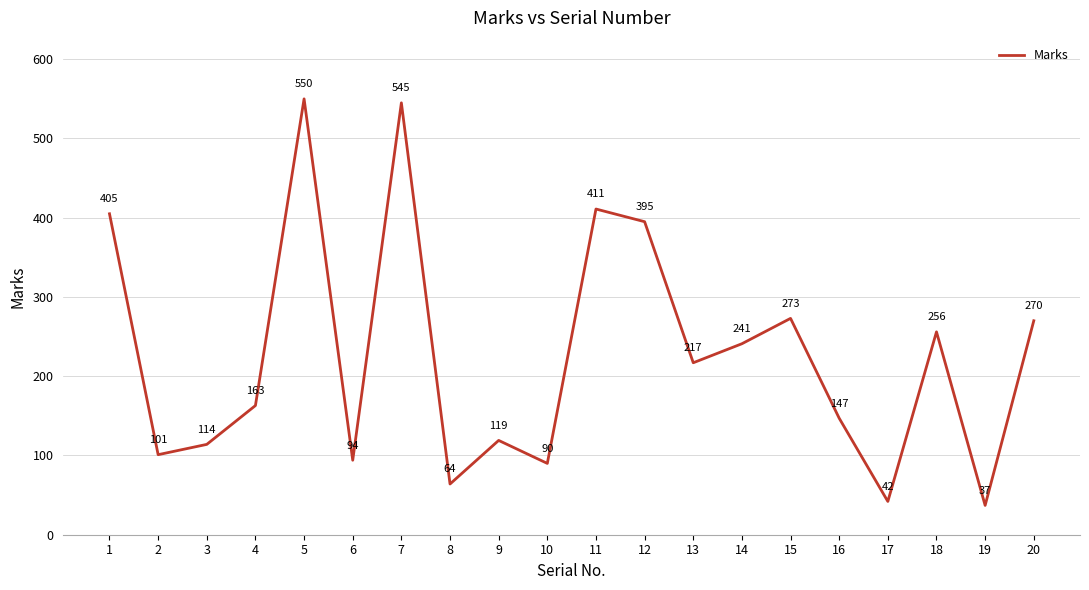

What is the difference between the values at 8 and 14?

177